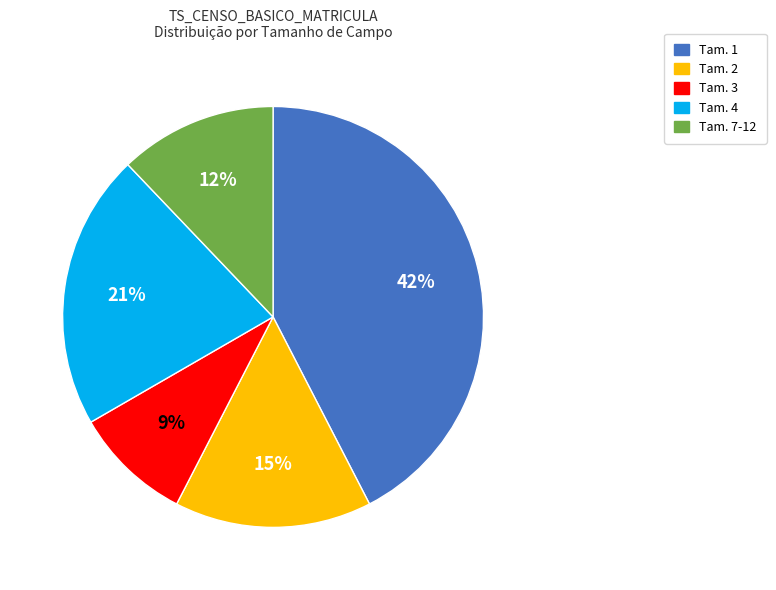

To the nearest percent, what is the difference between the largest and smallest slice percentages?

33%